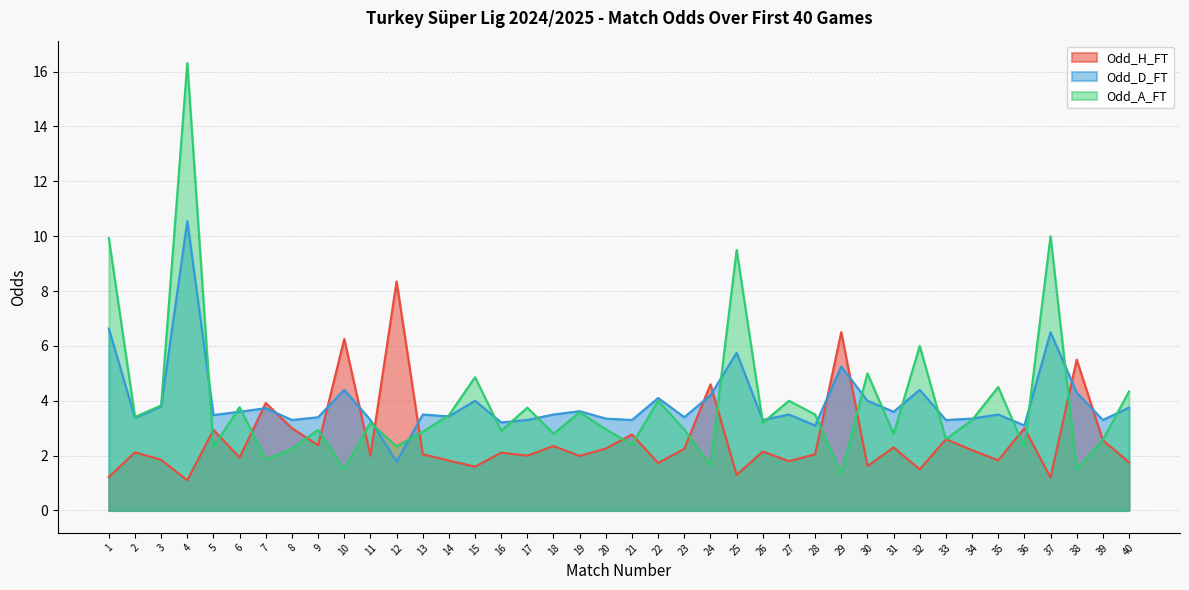

At which label does Odd_A_FT reach its minimum?

29